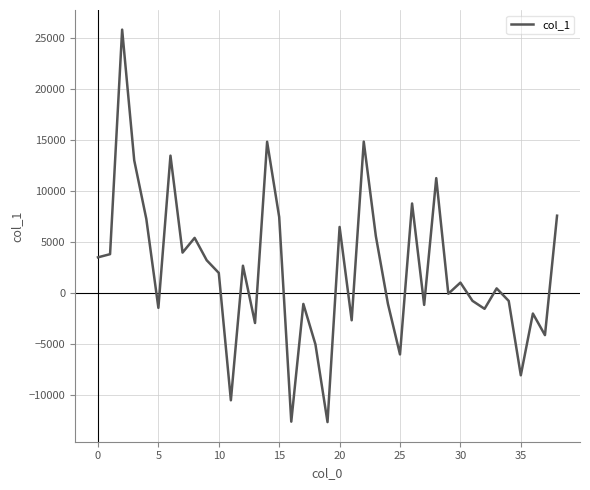

How many lines are shown in the chart?

1